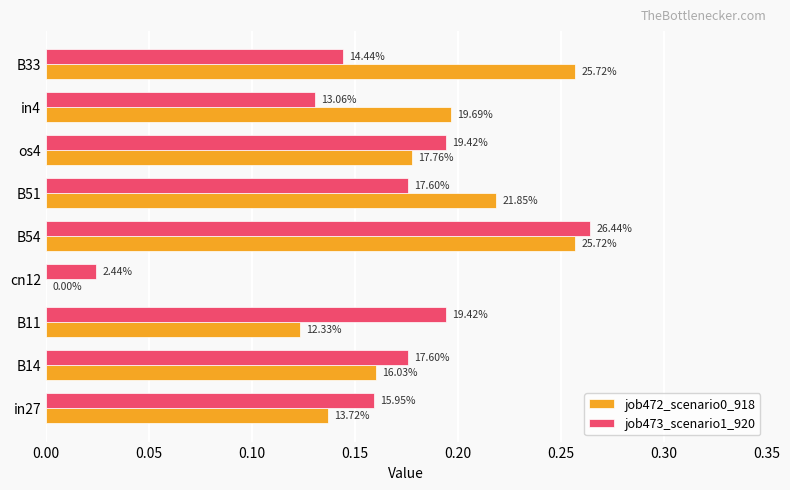

Which series has the largest total across all categories?

job472_scenario0_918